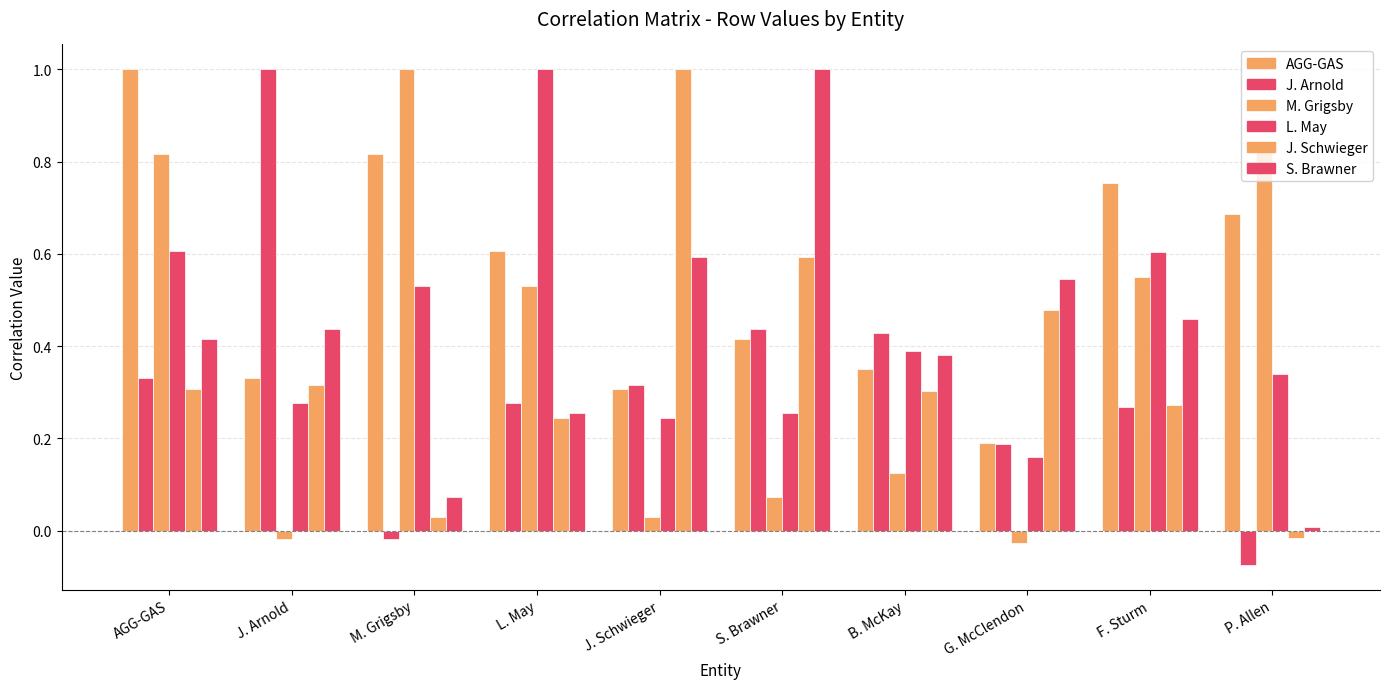

Count the number of data series in this chart.

6